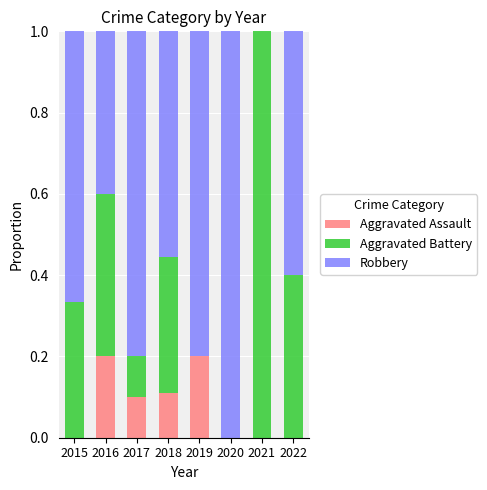

True or false: Aggravated Assault has a value of 0.0 at 2022.

True